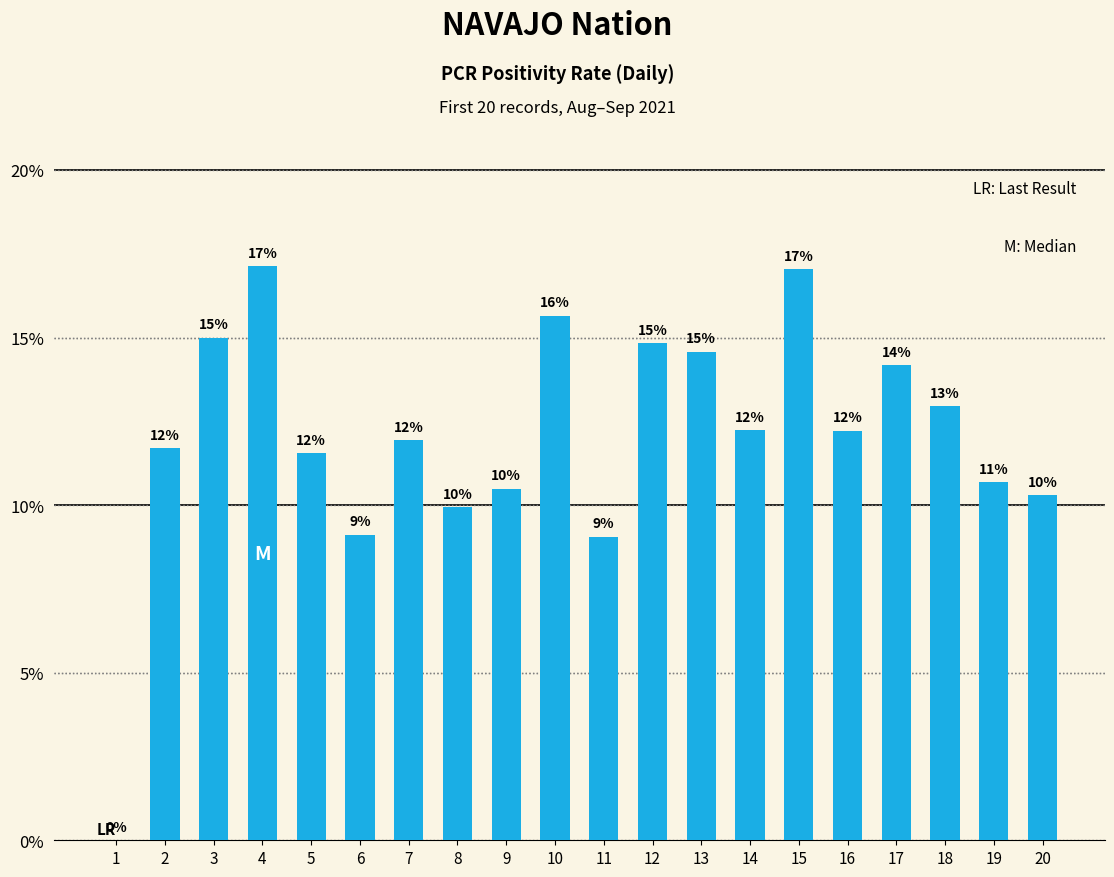

What is the greatest value displayed?

0.2